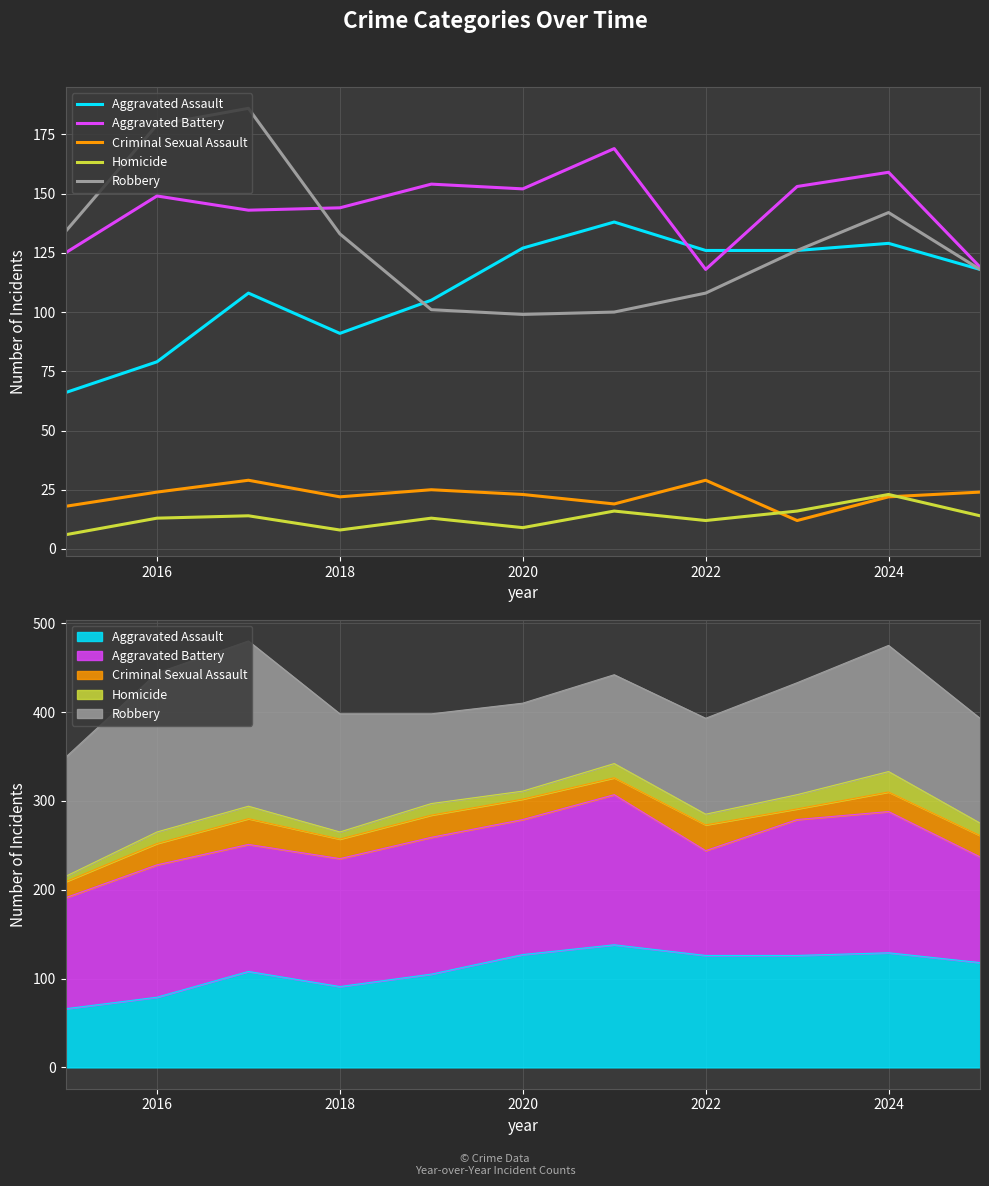

True or false: Aggravated Assault and Homicide intersect in this chart.

False